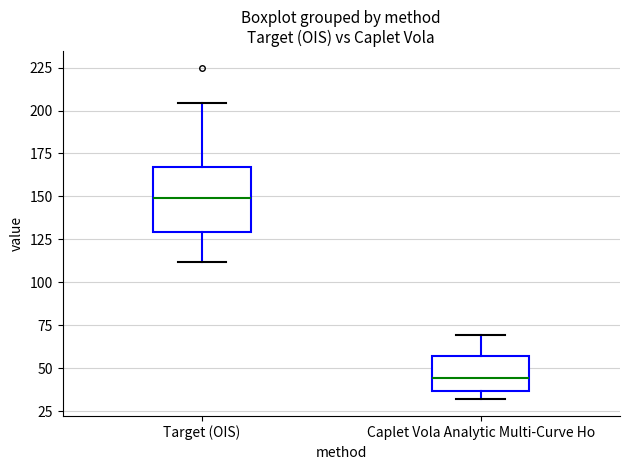

Comparing the boxes themselves (not the whiskers), which one is the tallest?

Target (OIS)